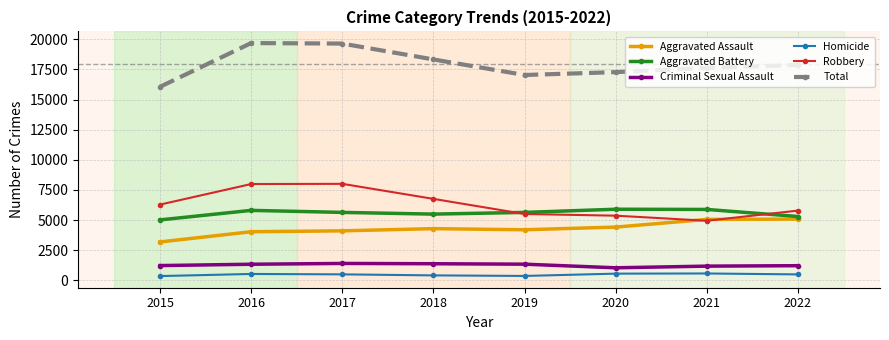

Count the number of data series in this chart.

6